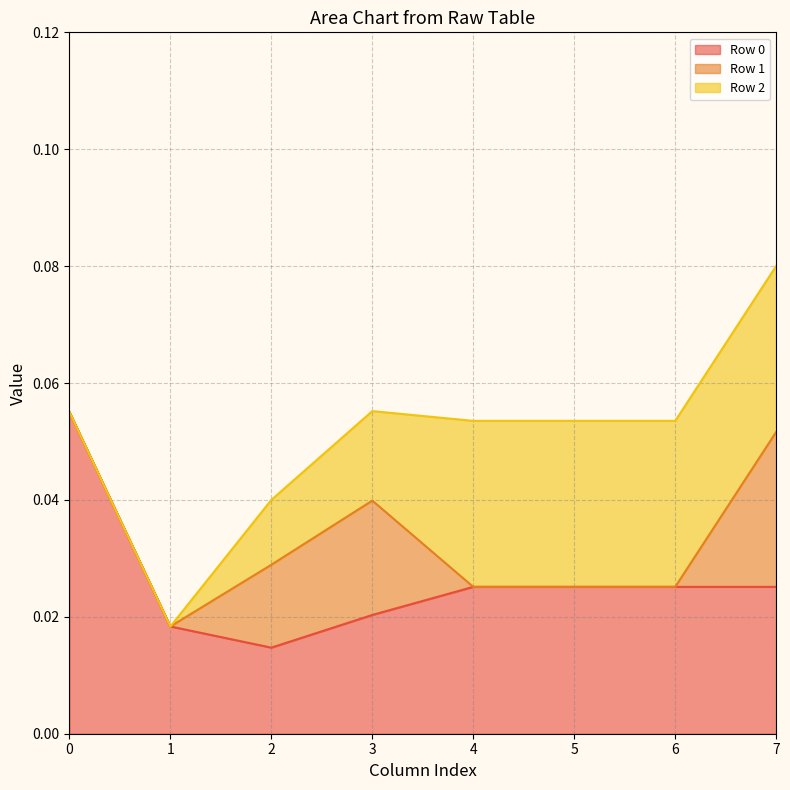

How many intersections are there between Row 1 and Row 0?

1